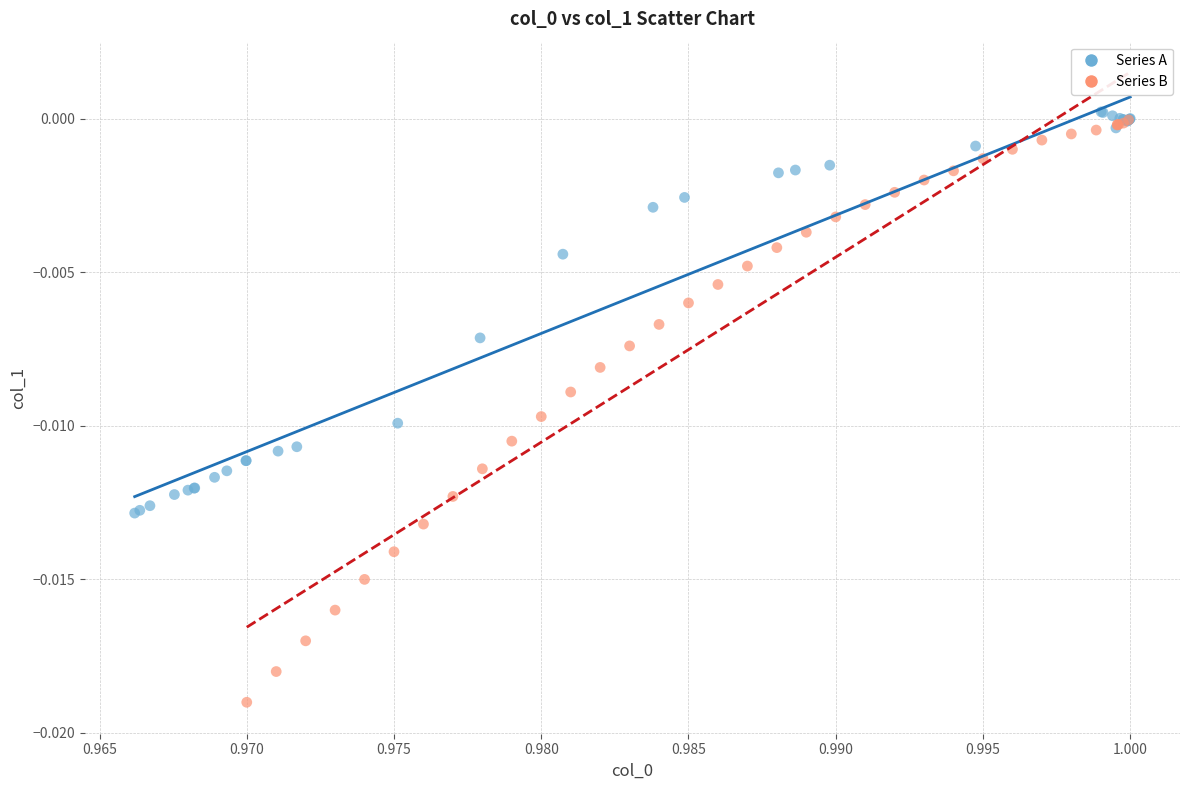

Which series contains the lowest Y value?

Series B